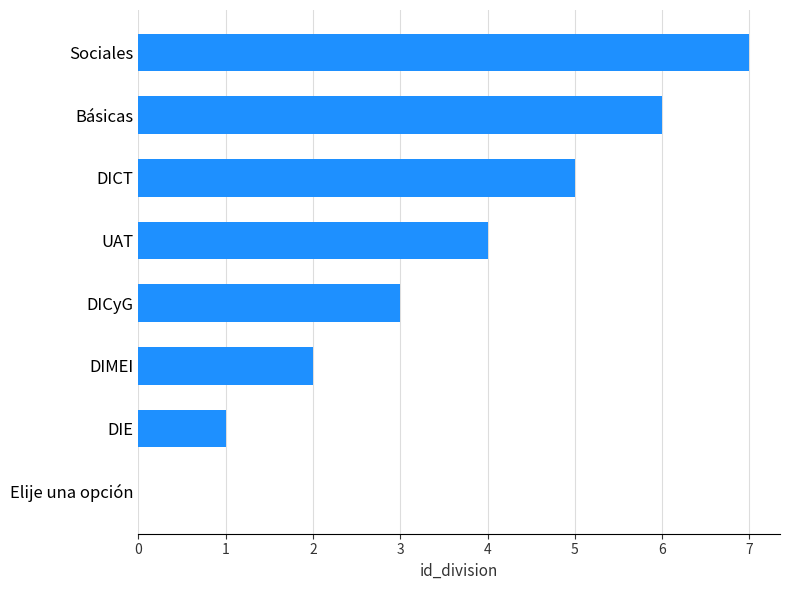

What is the change in value from DICT to Sociales?

+2